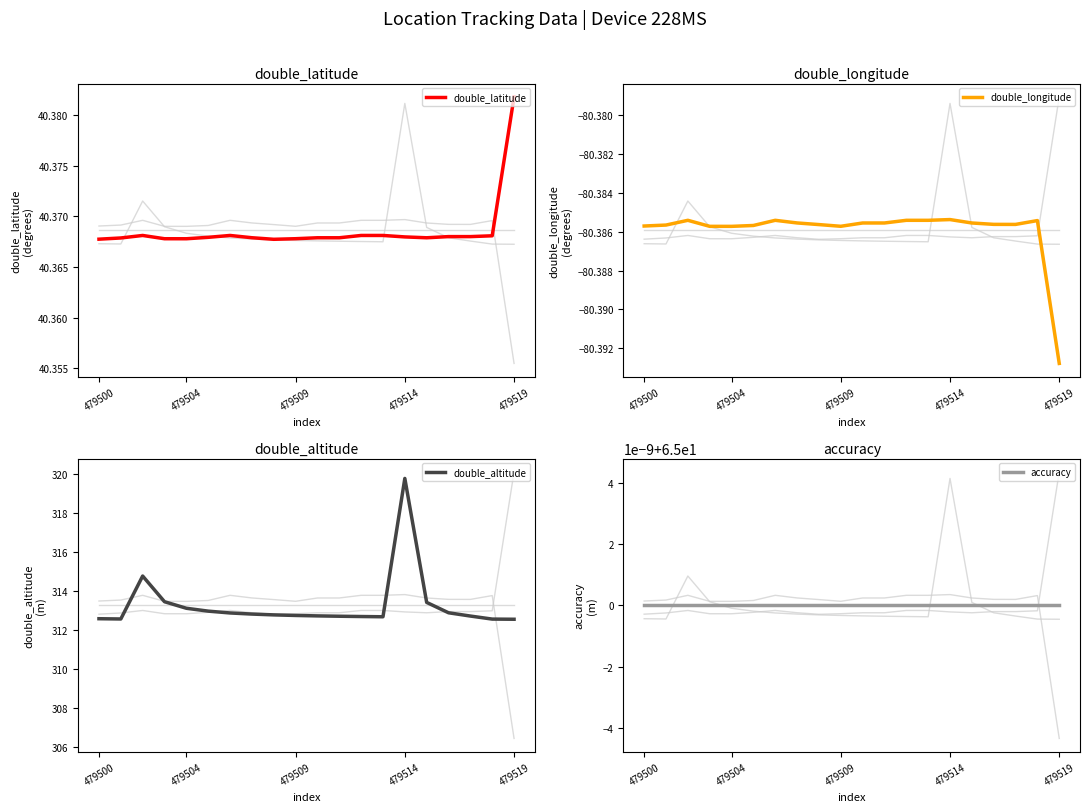

True or false: accuracy and double_latitude cross at least once.

False